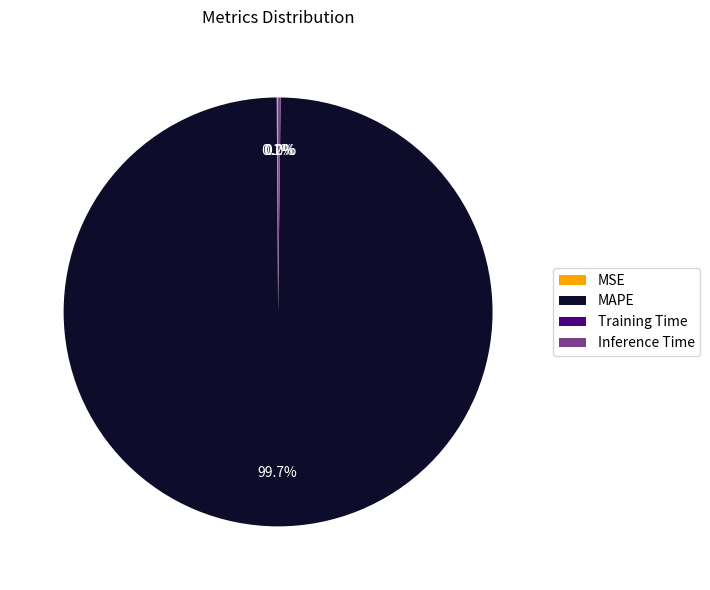

What percentage is NOT represented by MAPE?

0.3%